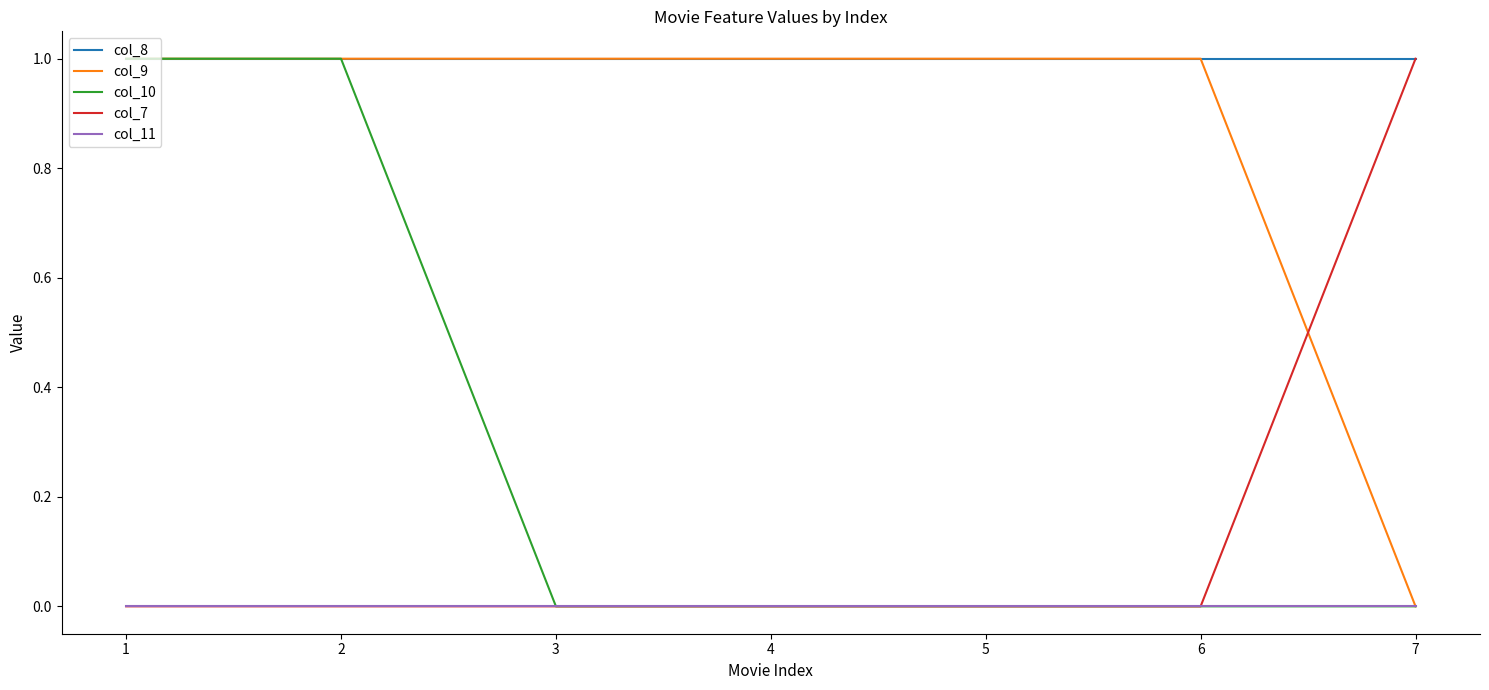

Where do col_7 and col_9 first cross each other?

6 and 7